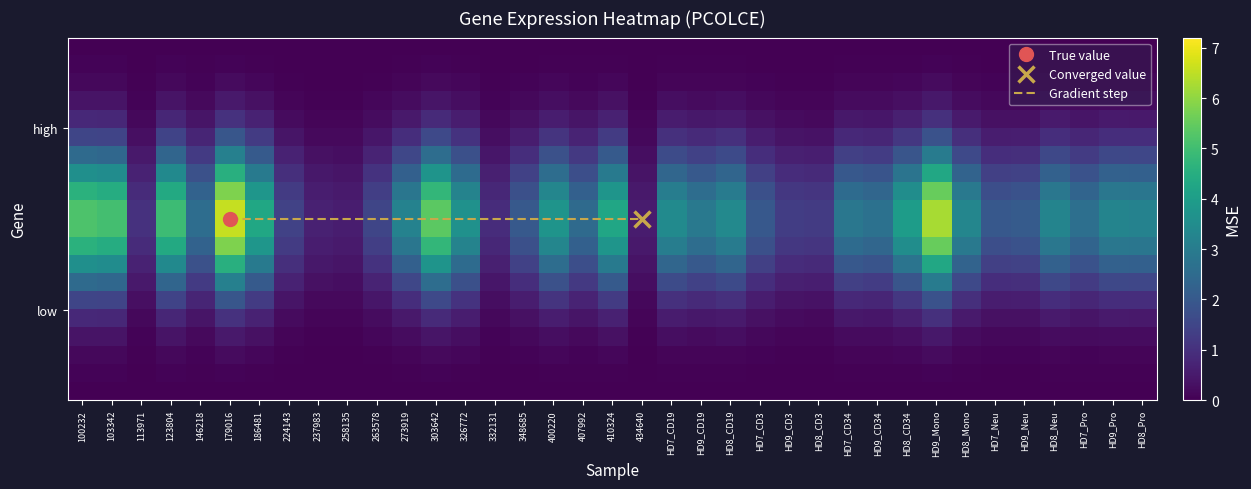

Which label corresponds to the largest value in the chart?

179016